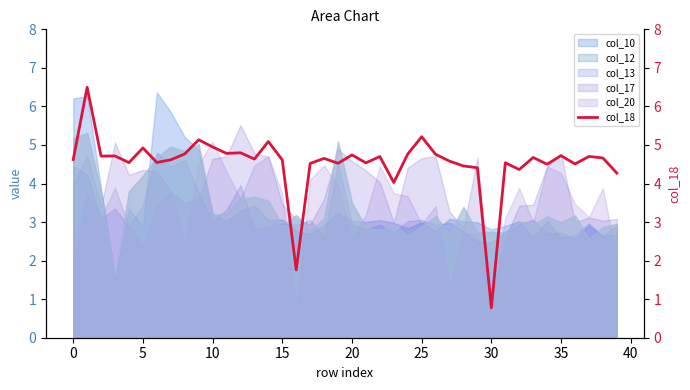

True or false: the data has more than 2 interior local peaks.

True